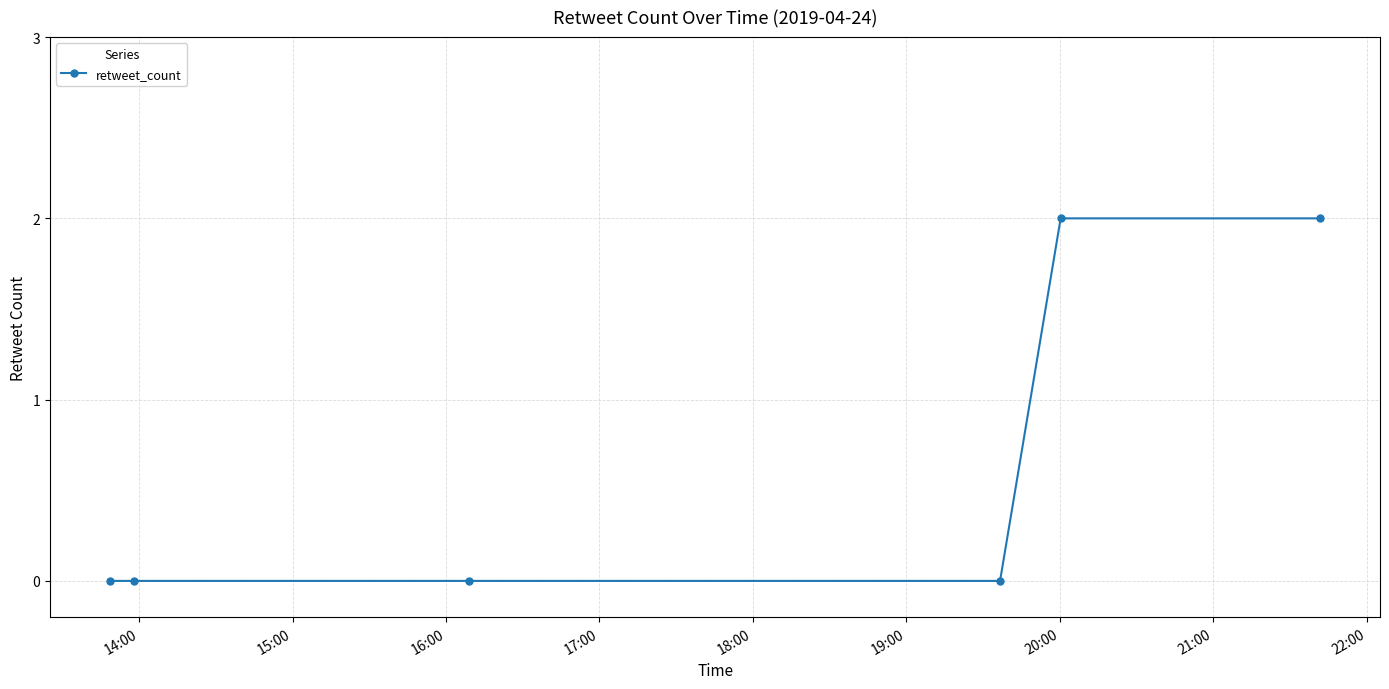

What is the sum of all values?

4